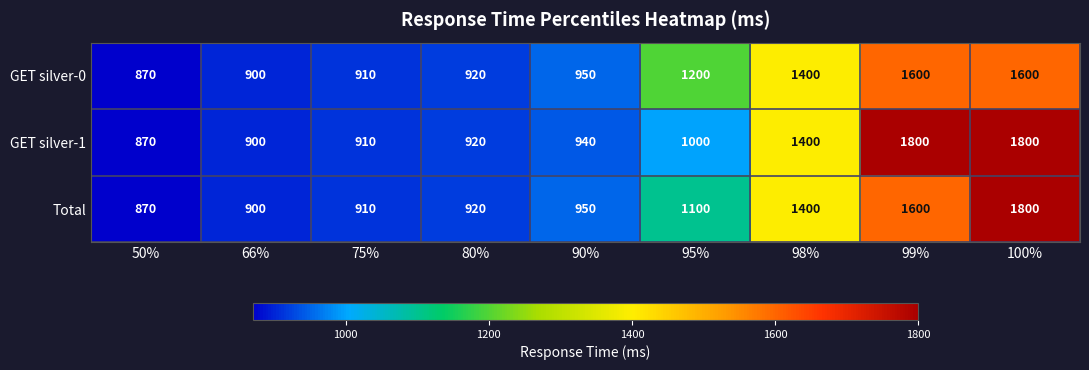

List the labels in order of Total value, smallest first.

50%, 66%, 75%, 80%, 90%, 95%, 98%, 99%, 100%